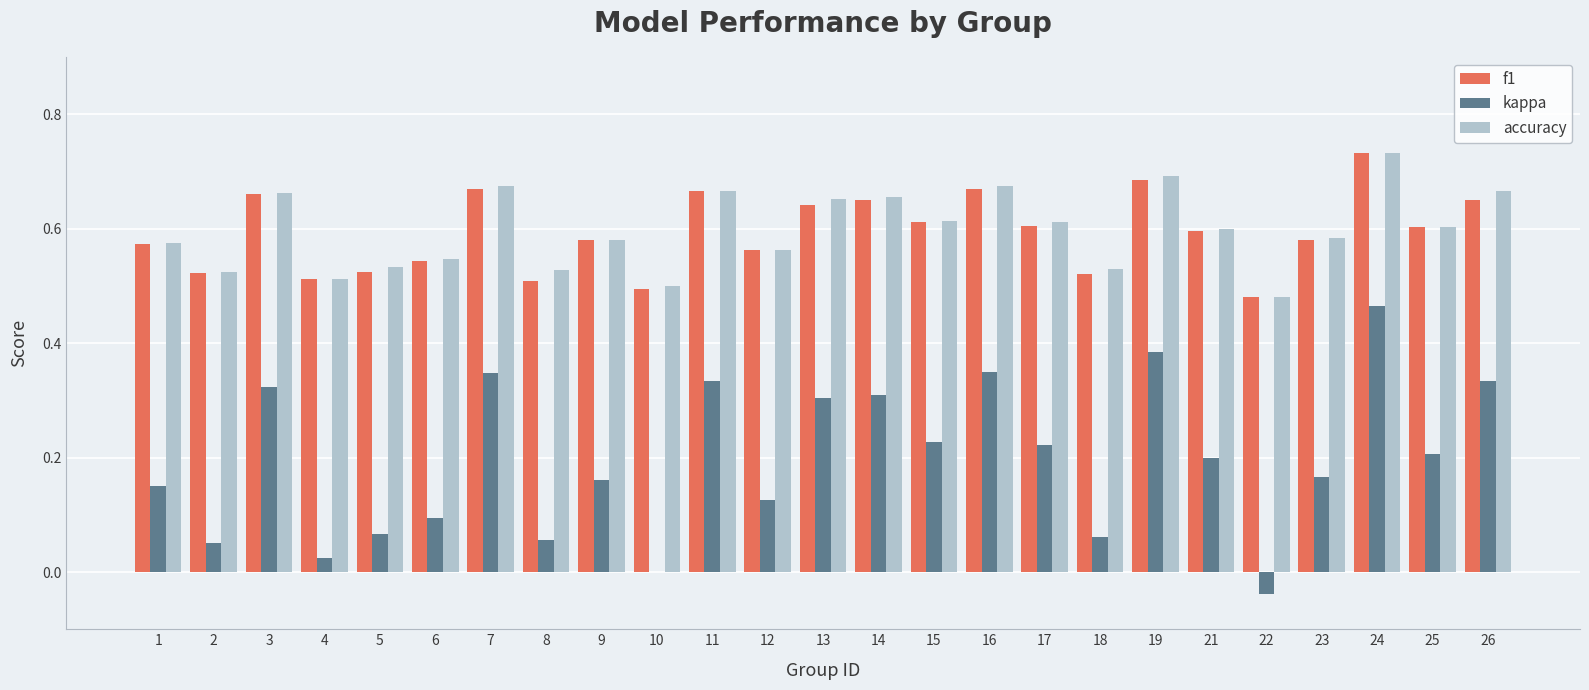

At which category is the sum across all series the highest?

24